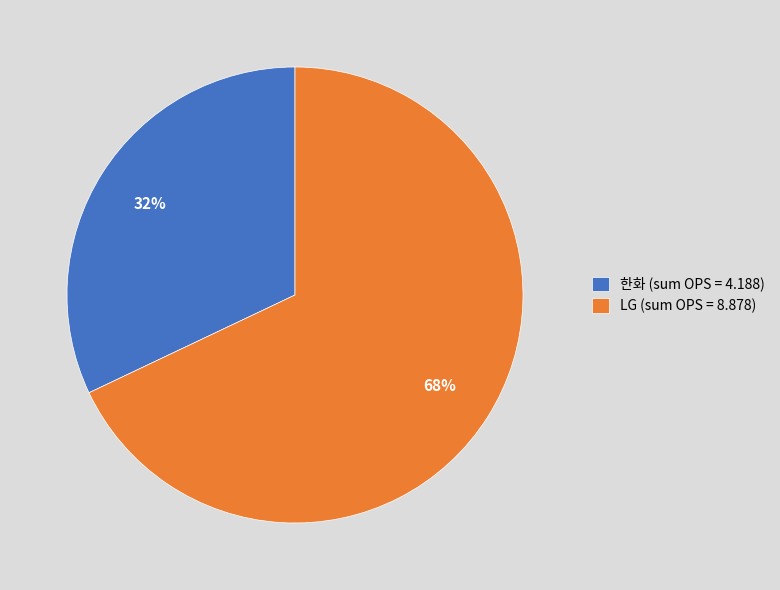

Which has a higher value, LG (sum OPS = 8.878) or 한화 (sum OPS = 4.188)?

LG (sum OPS = 8.878)